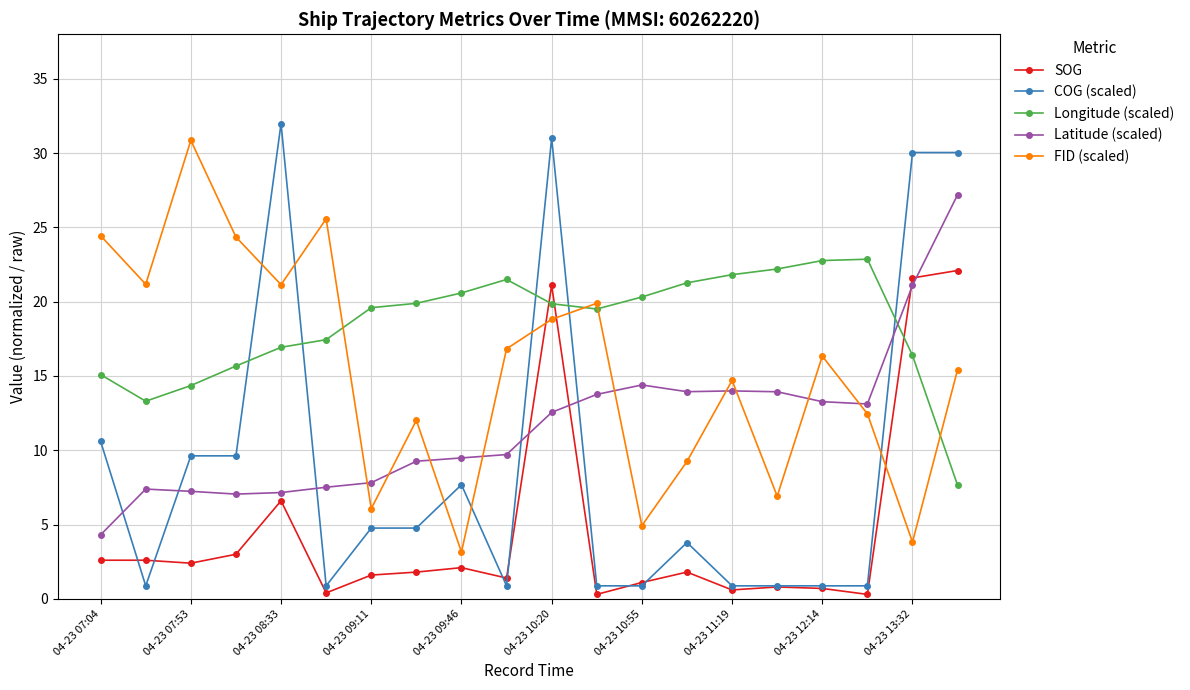

How many data points in Latitude (scaled) are less than 12?

10